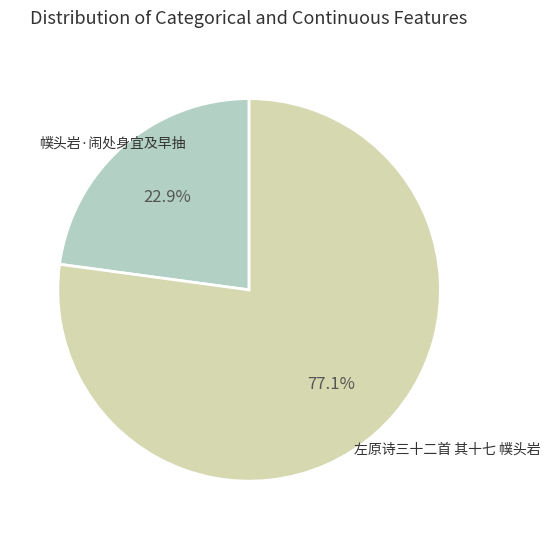

What percentage is the 左原诗三十二首 其十七 幞头岩 slice, to the nearest percent?

77%